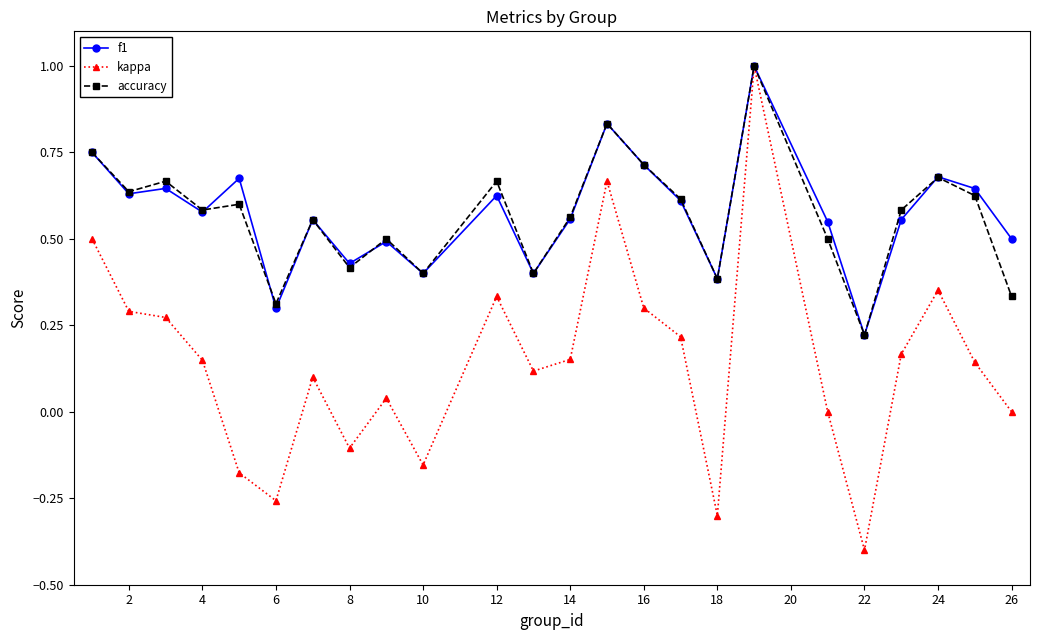

Does the chart have visible grid lines?

No